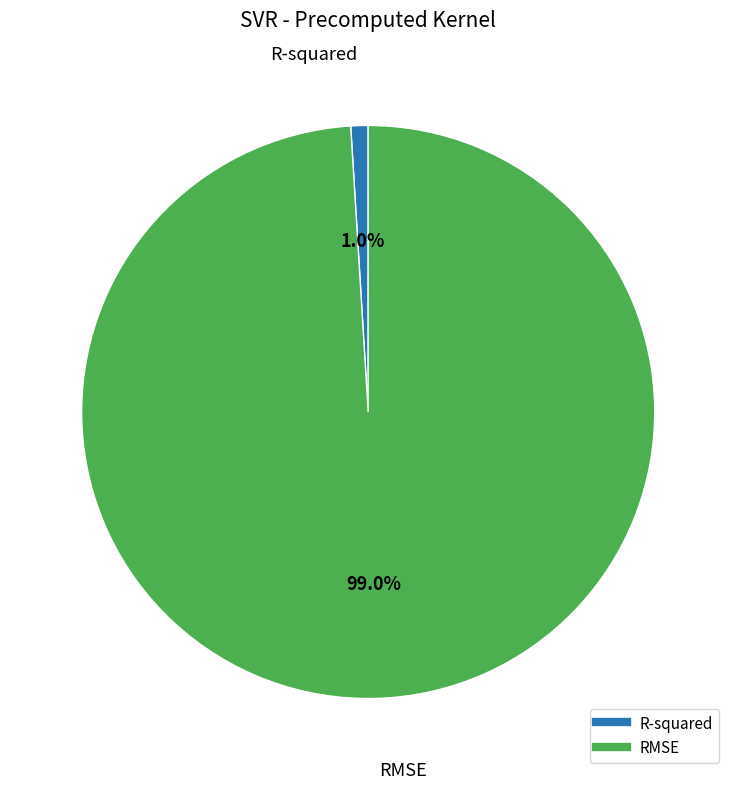

Count the number of slices in the pie.

2